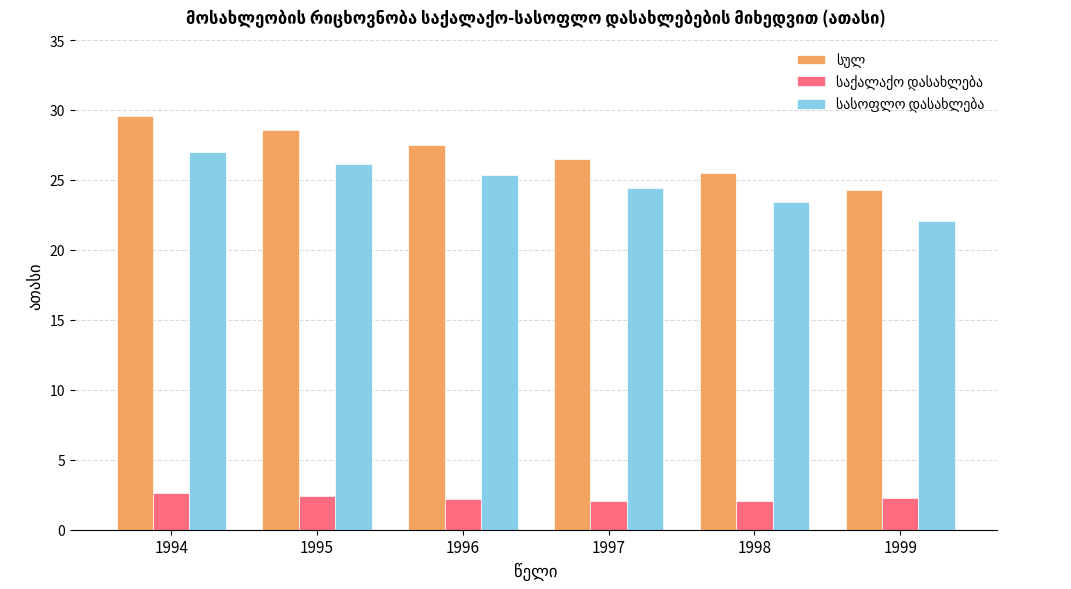

What is the greatest value displayed?

29.6